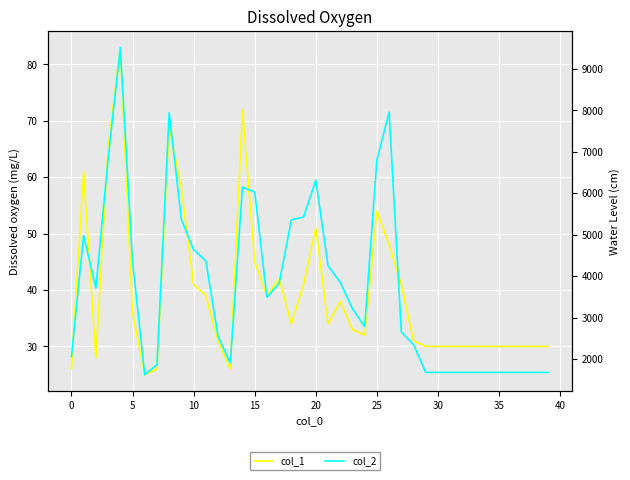

What is the difference between the maximum and minimum values in the col_1 series?

58